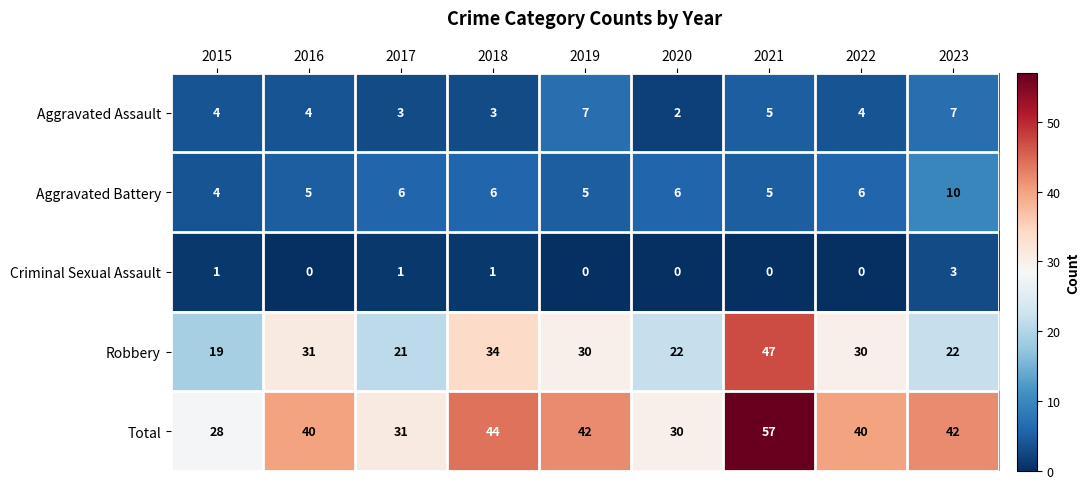

Which series has the largest total across all categories?

Total